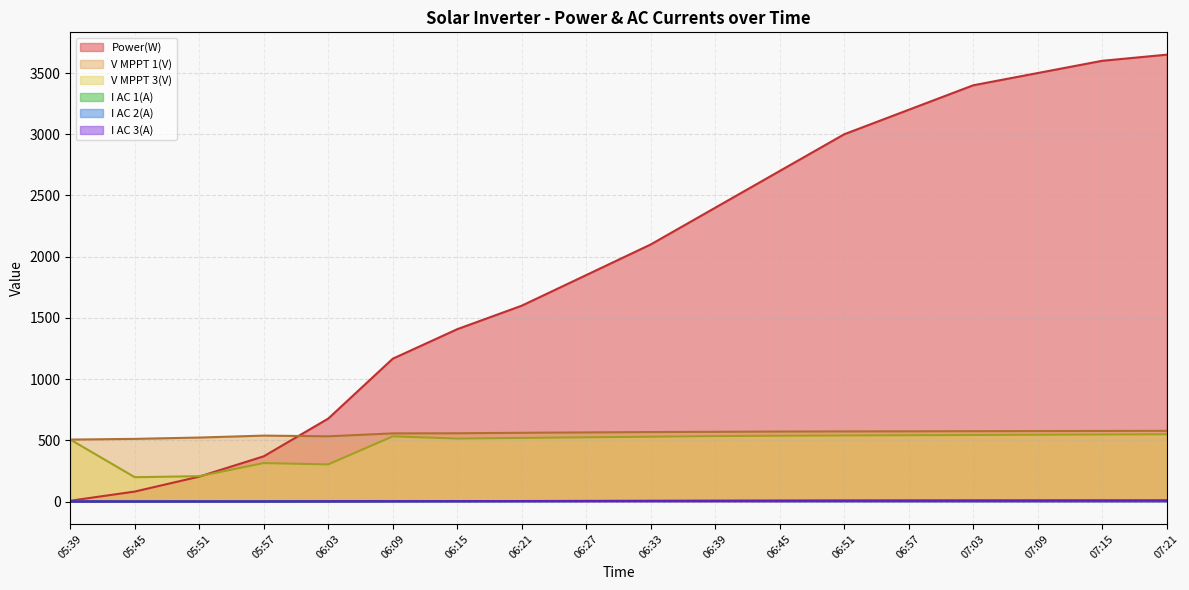

The value of I AC 1(A) at 06:39 is 8.0. True or false?

False